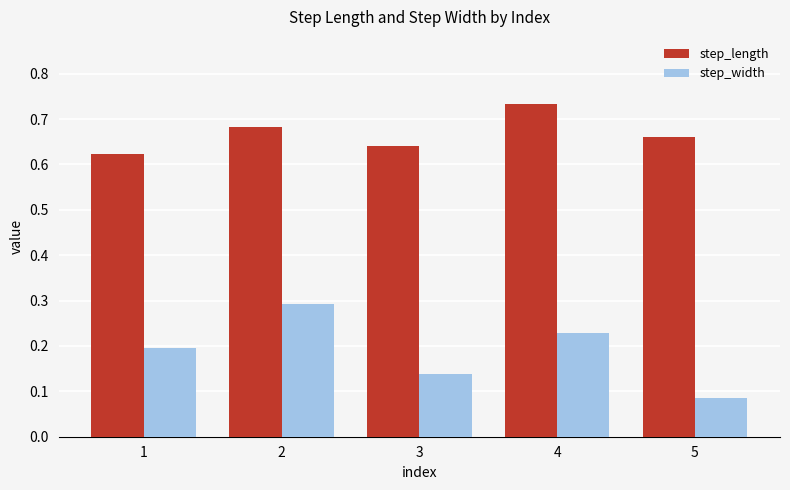

Does the chart contain stacked bars?

No